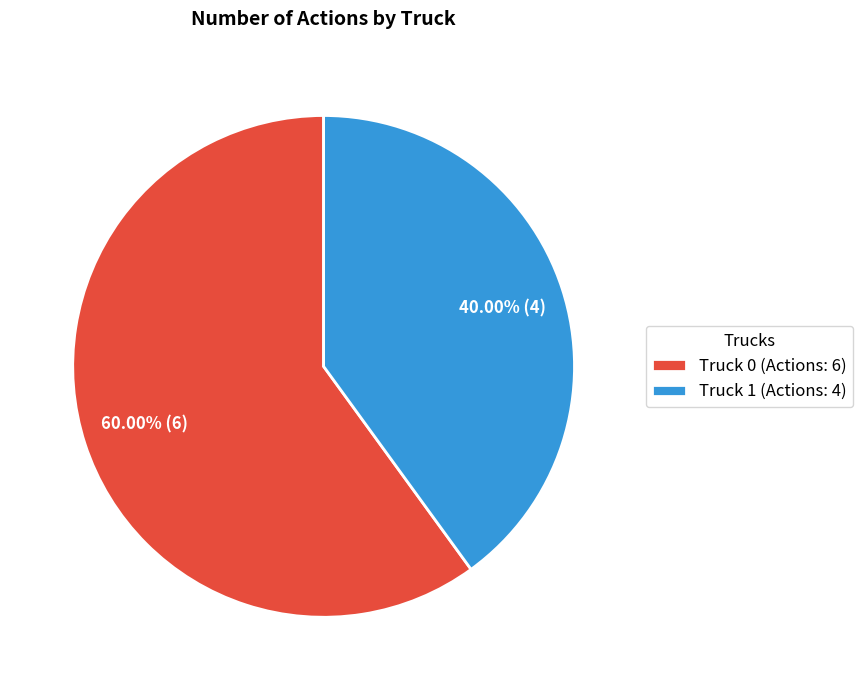

How many slices are in this pie chart?

2